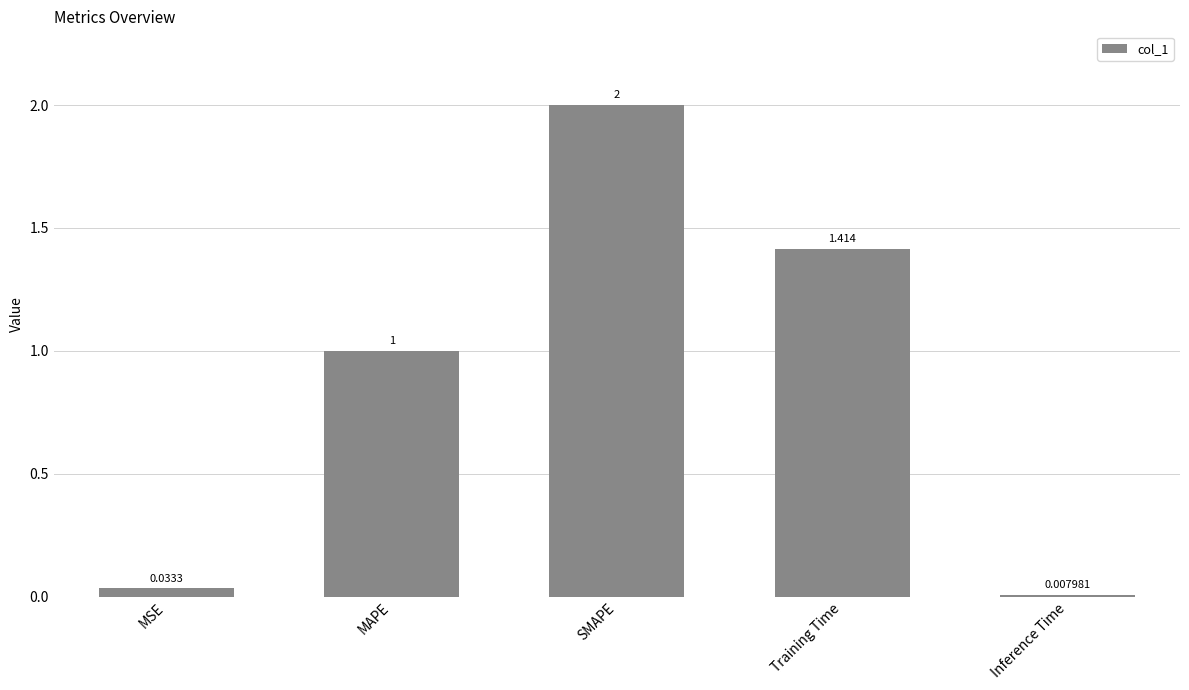

Rank the categories by value from lowest to highest.

Inference Time, MSE, MAPE, Training Time, SMAPE